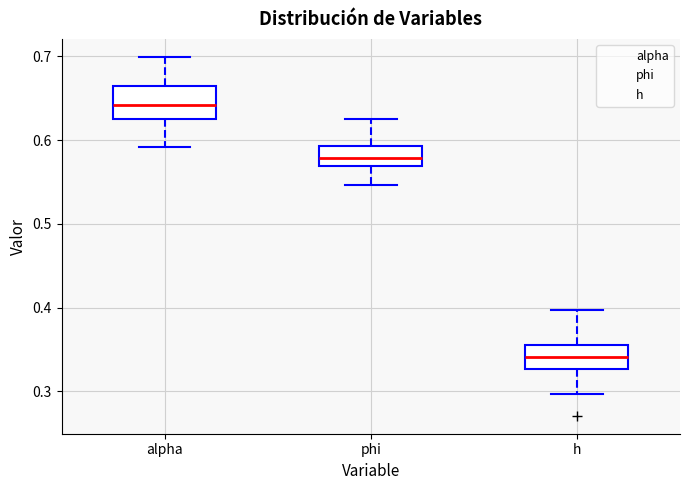

Reading left to right, read every box against the y-axis: the position of its median line, the range the box covers, and the ends of its whiskers. The values are not printed on the chart, so give them approximately, as read against the axis.

alpha: median 0.64, box 0.62 to 0.66, whiskers 0.59 to 0.70
phi: median 0.58, box 0.57 to 0.59, whiskers 0.55 to 0.62
h: median 0.34, box 0.33 to 0.36, whiskers 0.30 to 0.40